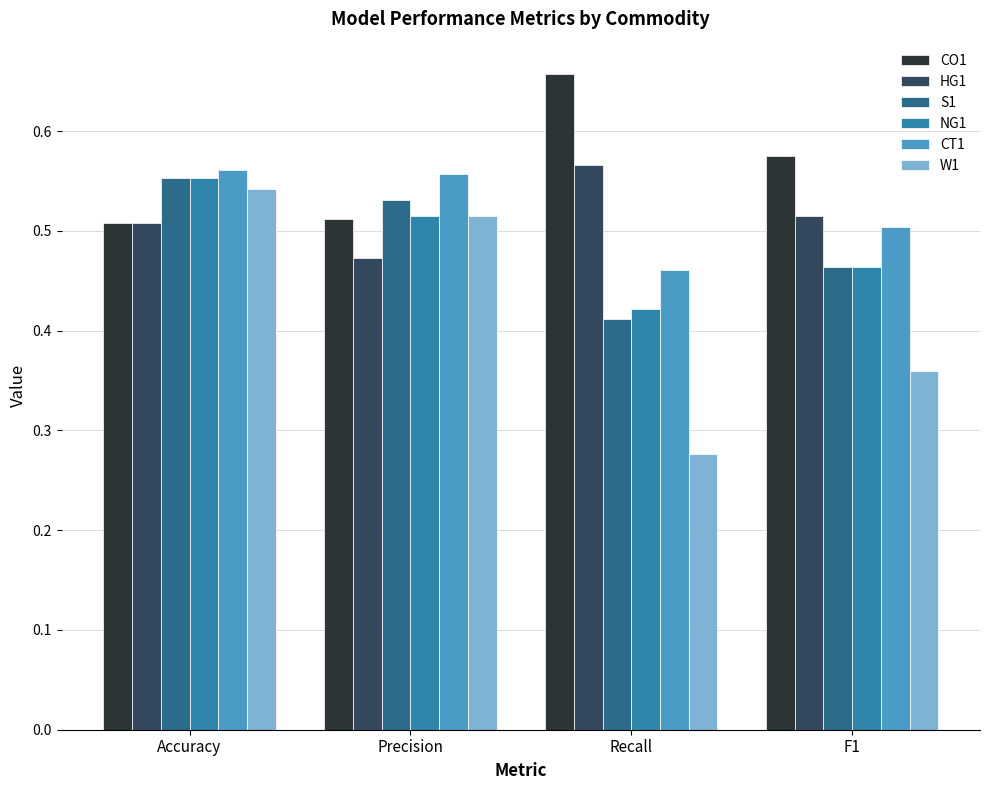

Rank the categories by W1 value from lowest to highest.

Recall, F1, Precision, Accuracy